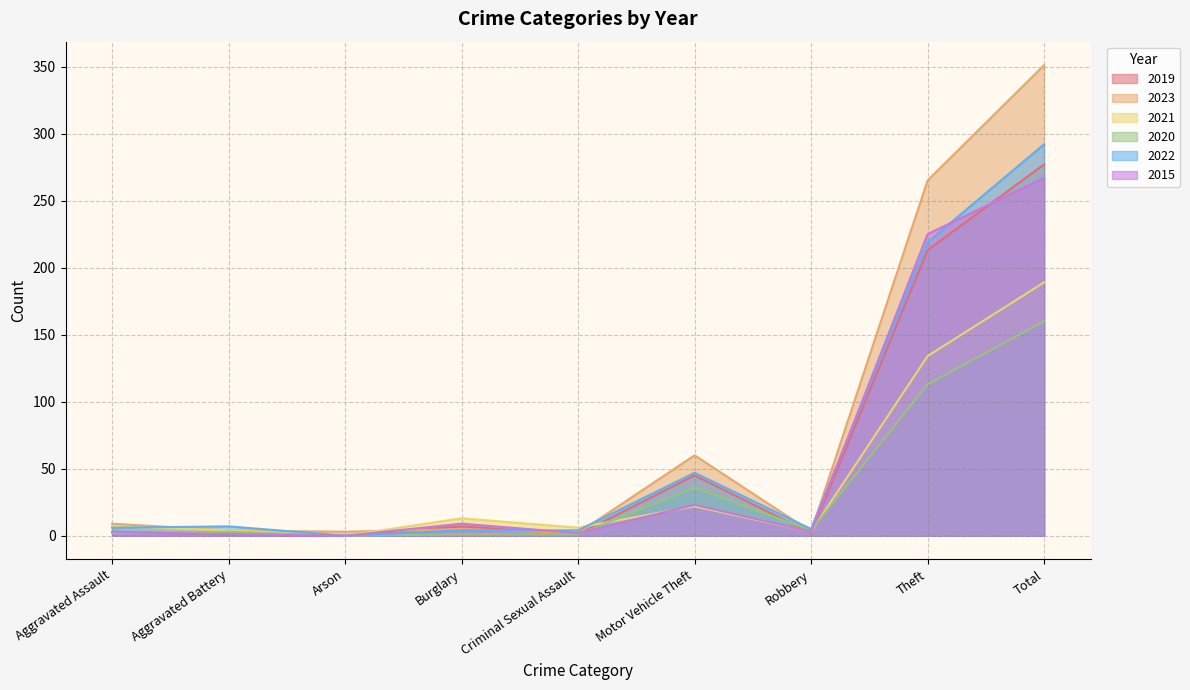

What position from the right is Burglary?

6